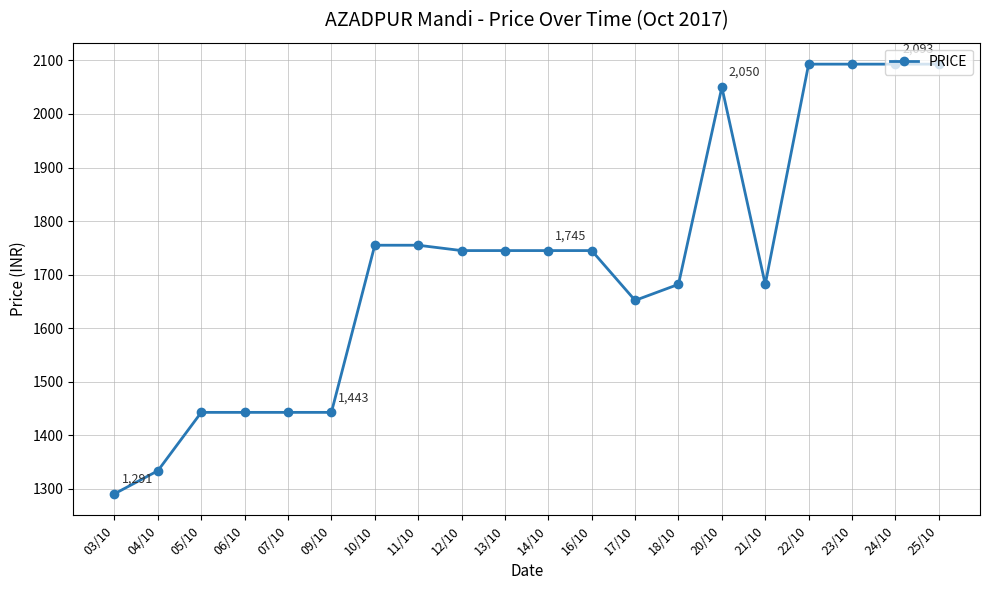

Does the chart have visible grid lines?

Yes